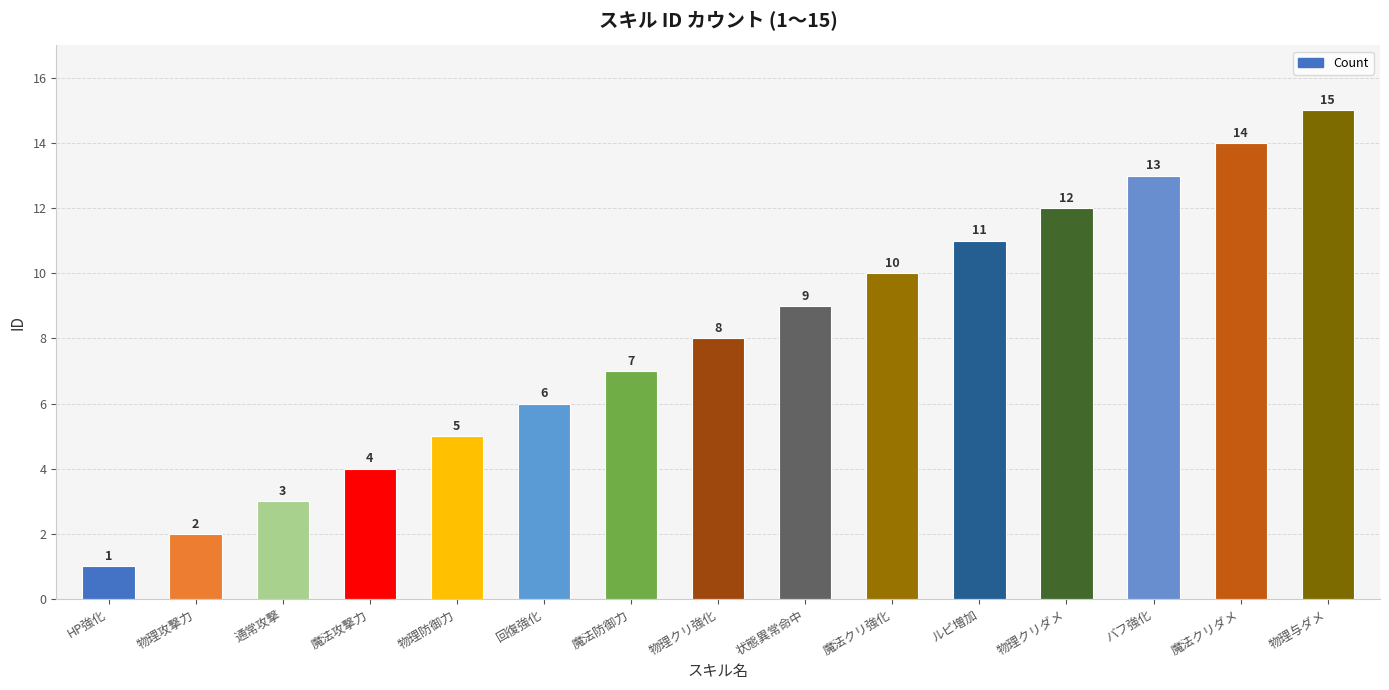

List the labels in order of value, largest first.

物理与ダメ, 魔法クリダメ, バフ強化, 物理クリダメ, ルピ増加, 魔法クリ強化, 状態異常命中, 物理クリ強化, 魔法防御力, 回復強化, 物理防御力, 魔法攻撃力, 通常攻撃, 物理攻撃力, HP強化